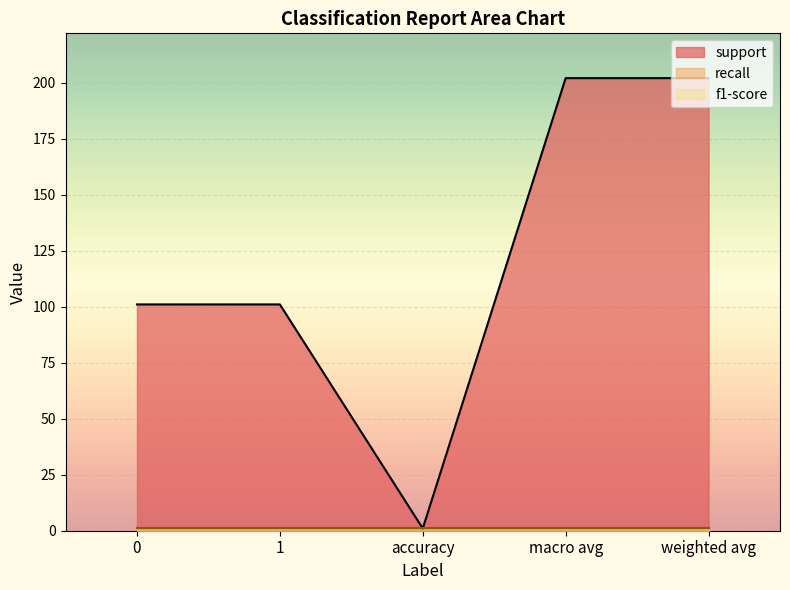

What is the spread (max minus min) of values at weighted avg?

201